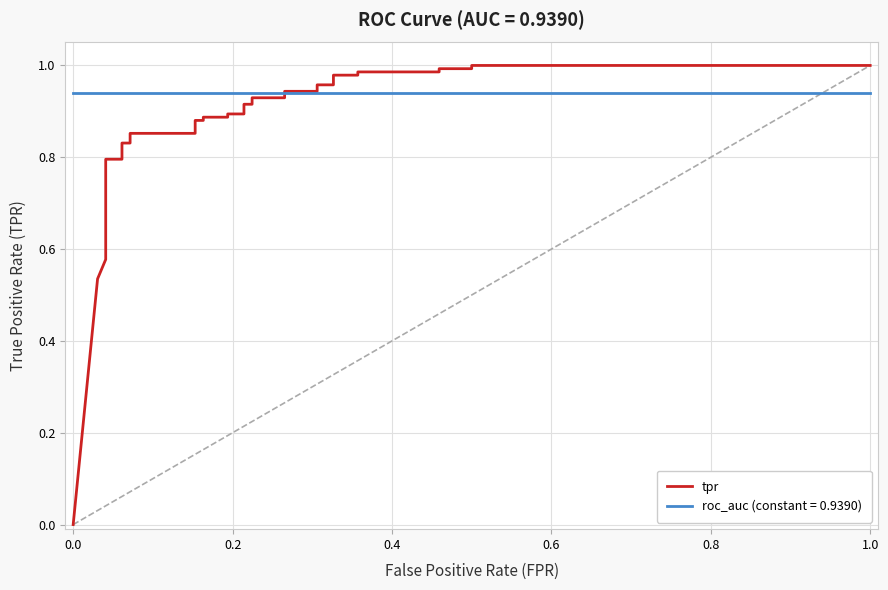

True or false: there are more than 0 points higher than both neighbors.

False